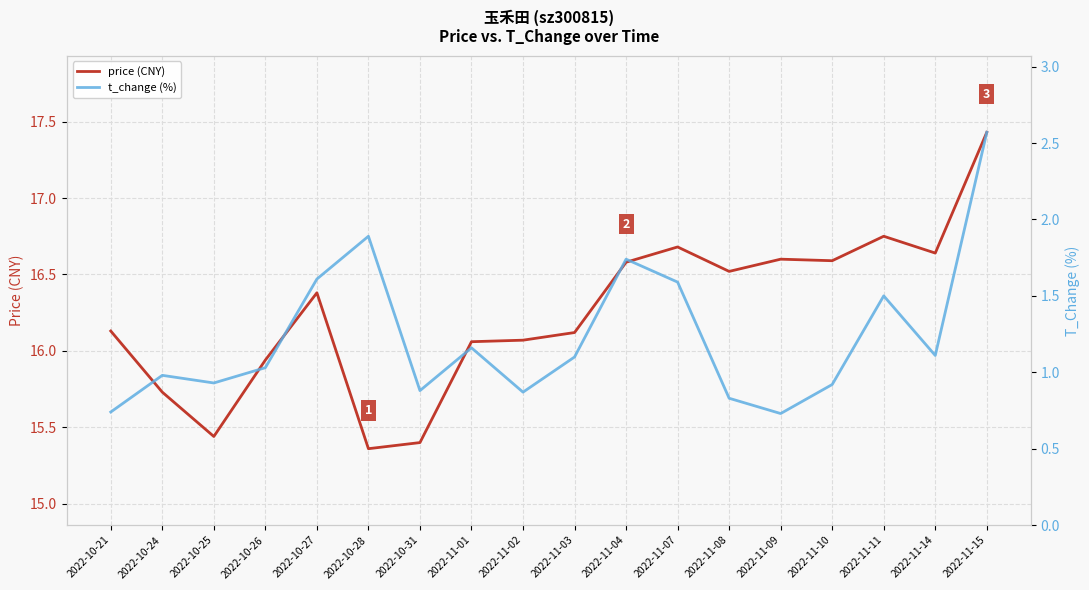

List the series in order of their peak value, lowest first.

t_change (%), price (CNY)